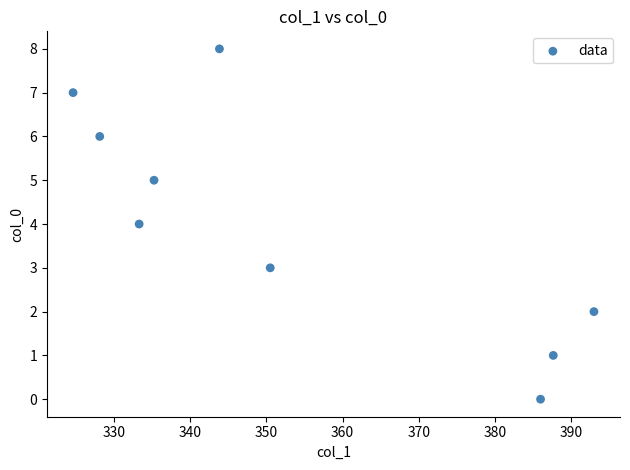

What is the range of Y values (max minus min)?

8